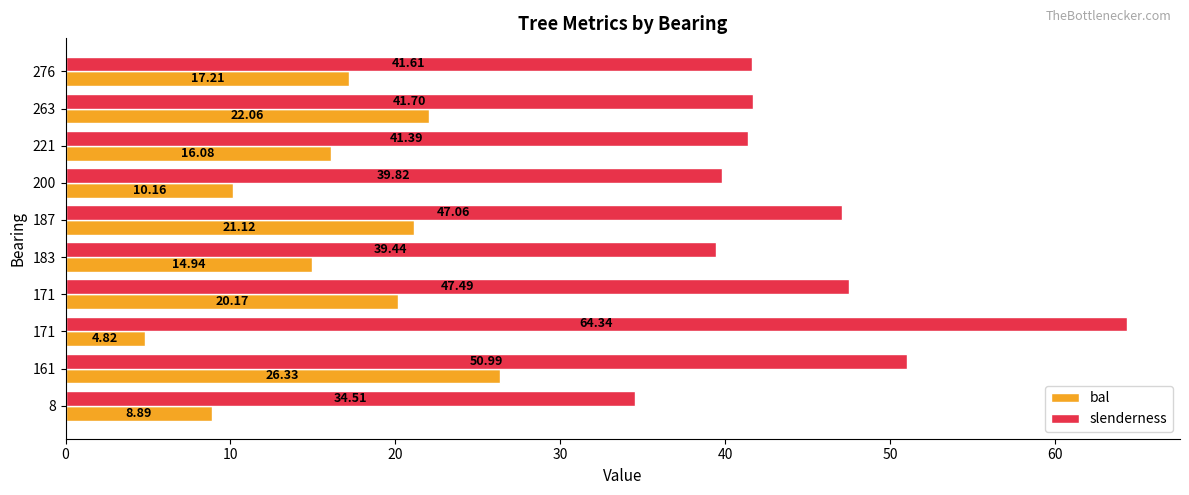

What are all the series names shown in the legend?

bal, slenderness